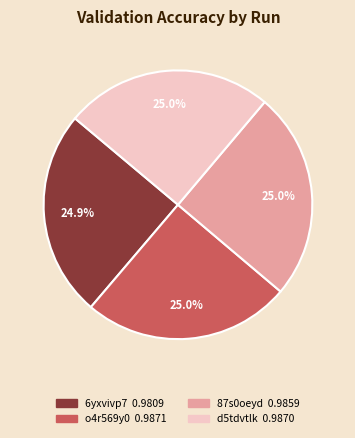

Is there any slice that represents more than half of the pie?

No